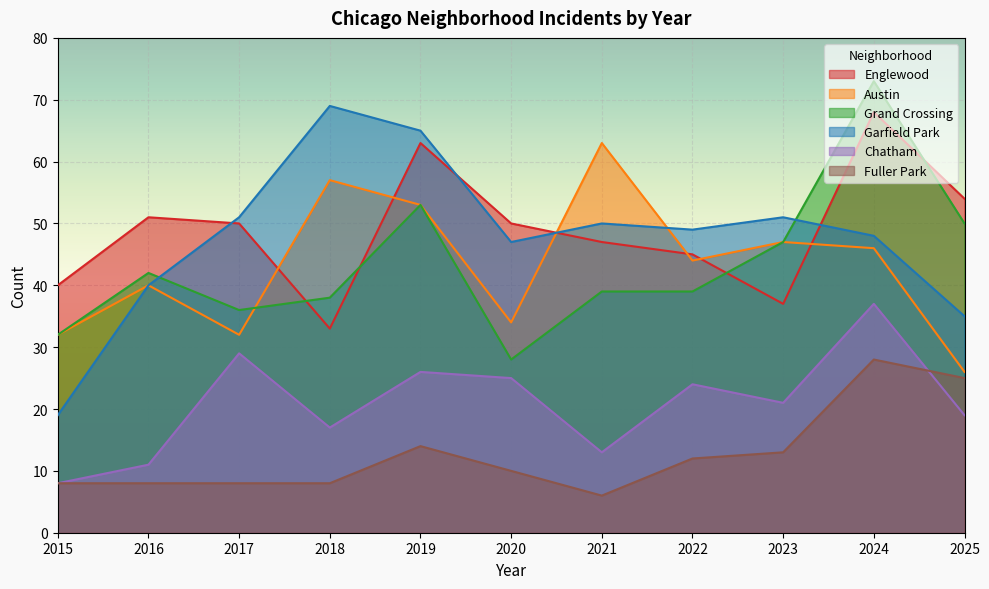

List the labels in order of Grand Crossing value, largest first.

2024, 2019, 2025, 2023, 2016, 2021, 2022, 2018, 2017, 2015, 2020